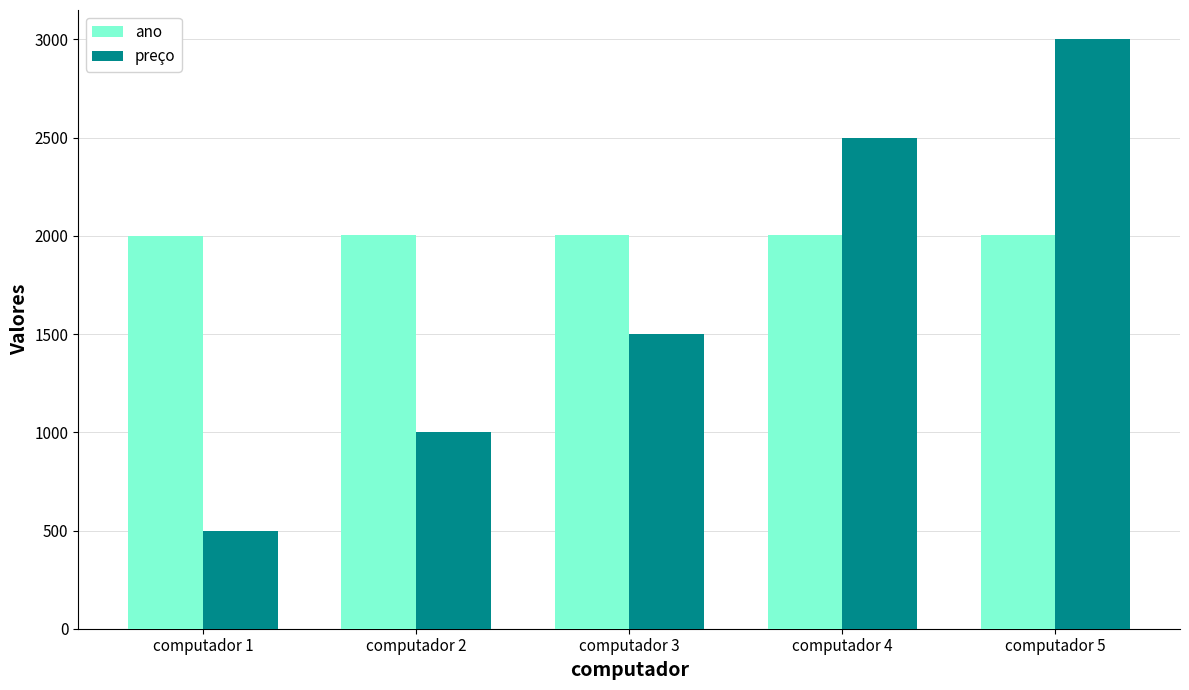

Where is preço nearest to the value 1750?

computador 3